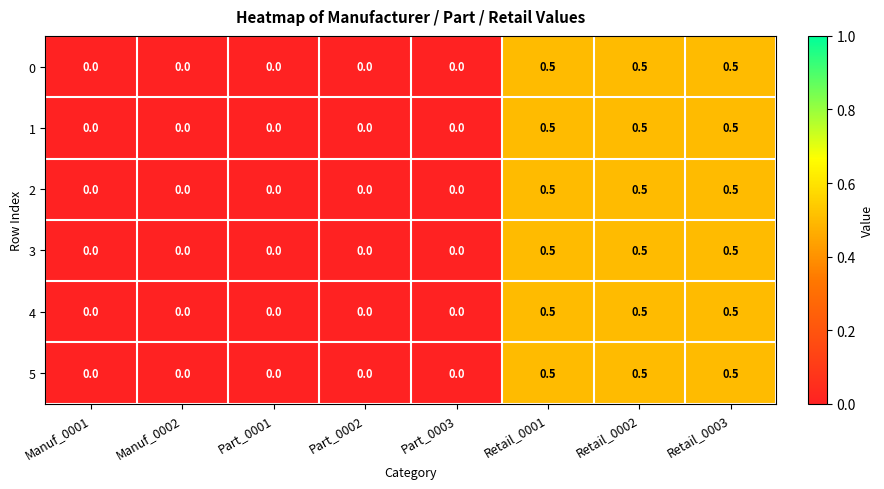

Count the number of data series in this chart.

6